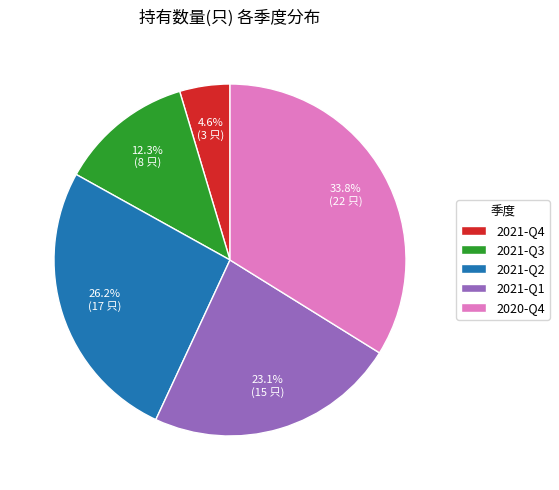

What is the ratio of the value at 2021-Q1 to the value at 2021-Q2?

0.9